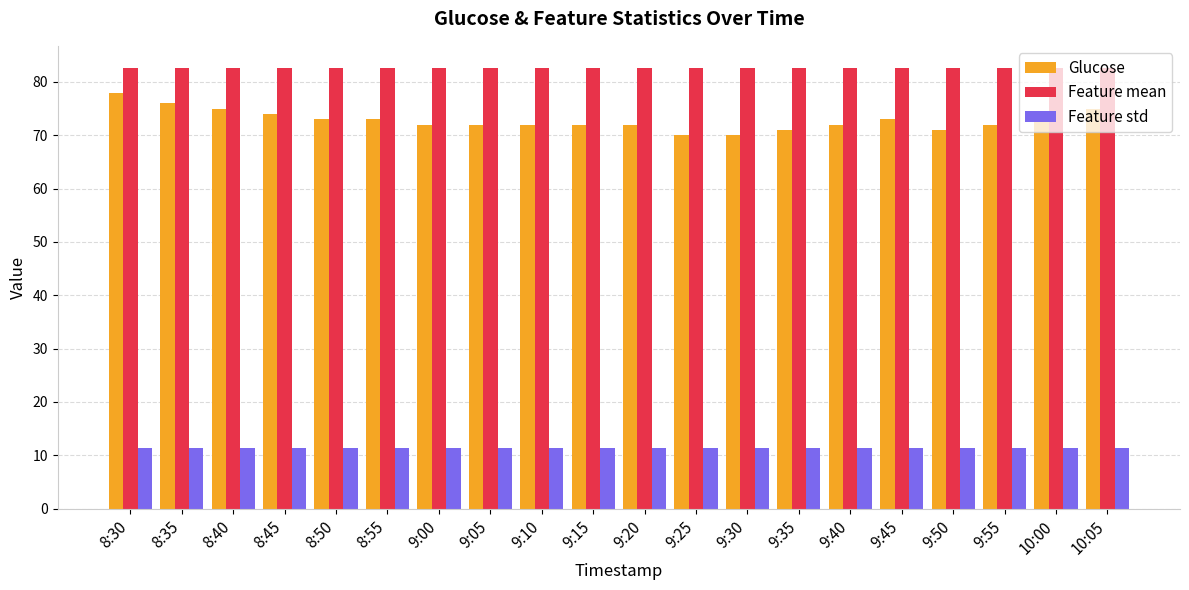

Does the chart contain stacked bars?

No